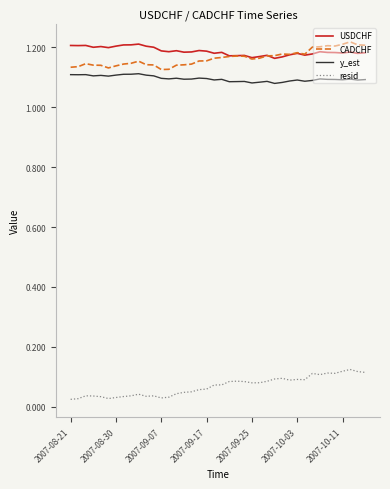

True or false: resid and y_est intersect in this chart.

False